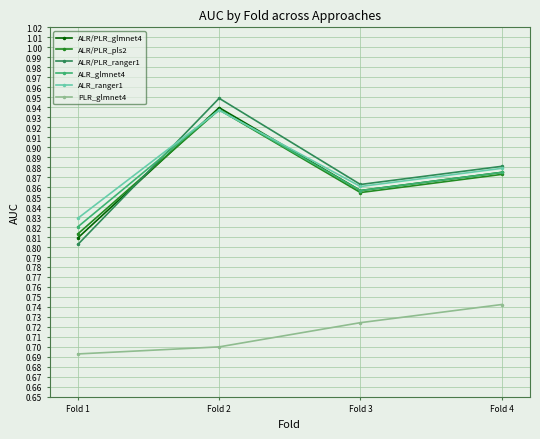

At how many categories does at least one series exceed 0?

4